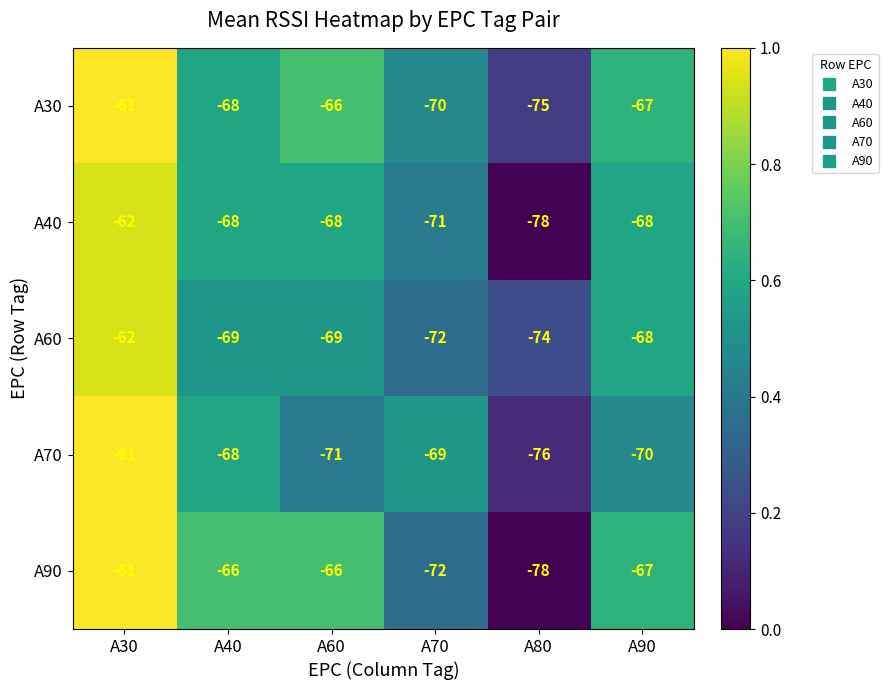

What value does the A30 series have at A90, to the nearest 5?

-65